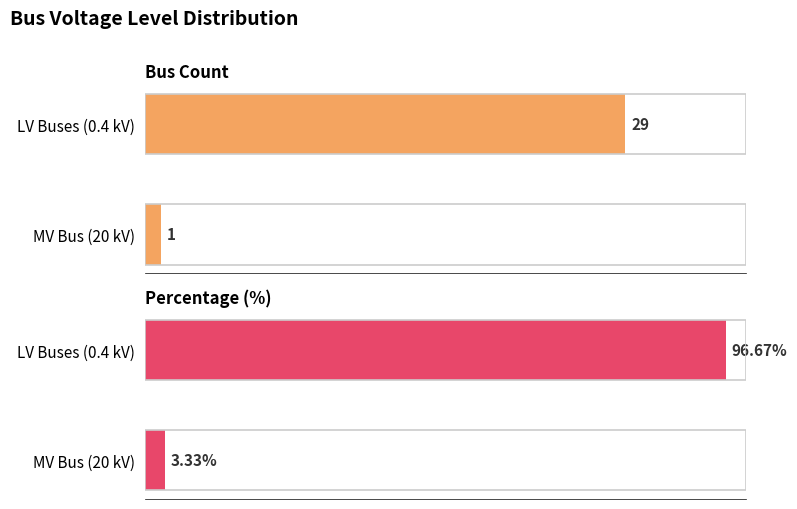

What is the difference between the Percentage (%) values at 0 and 1?

93.3